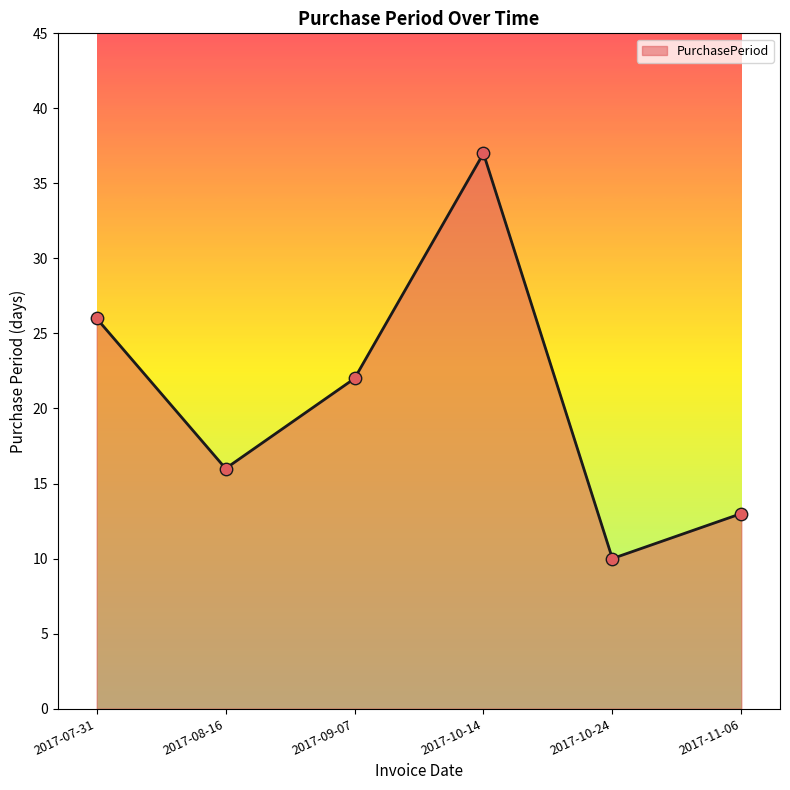

Approximately how many times larger is the value at 2017-09-07 compared to 2017-08-16?

1.4